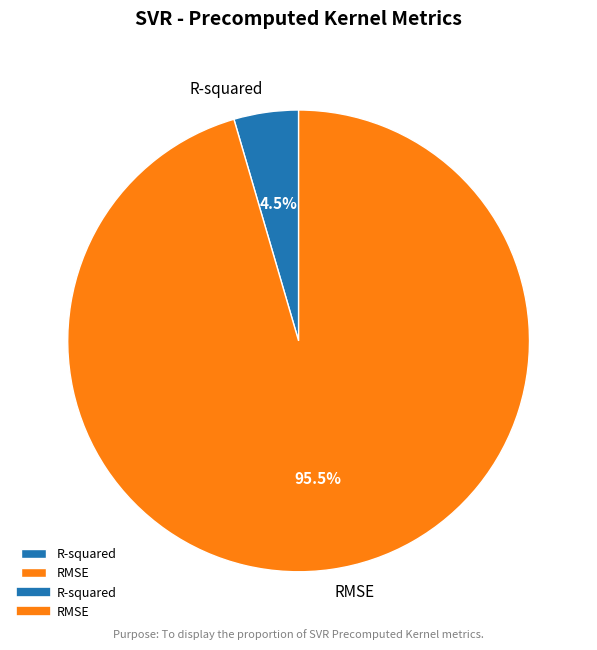

Which category accounts for the majority?

RMSE